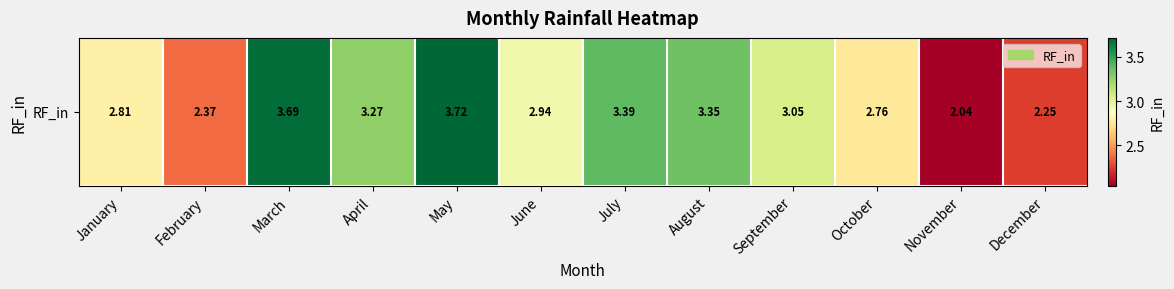

What is the sum of all values?

35.6